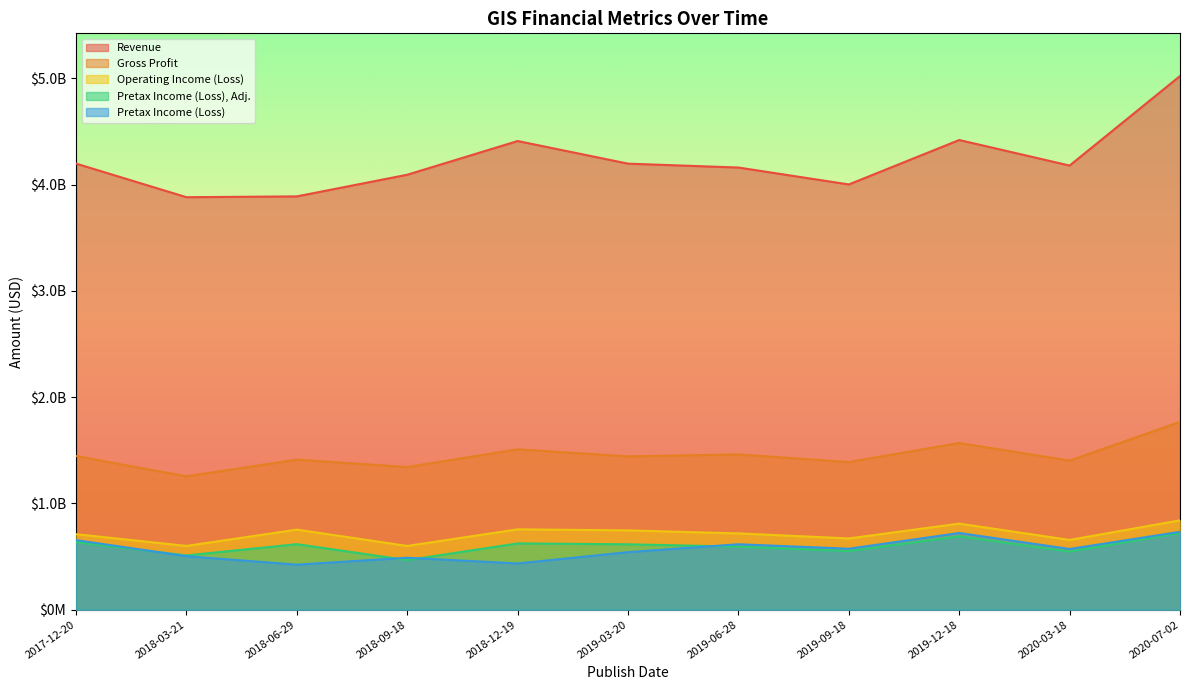

Which series has the largest total across all categories?

Revenue